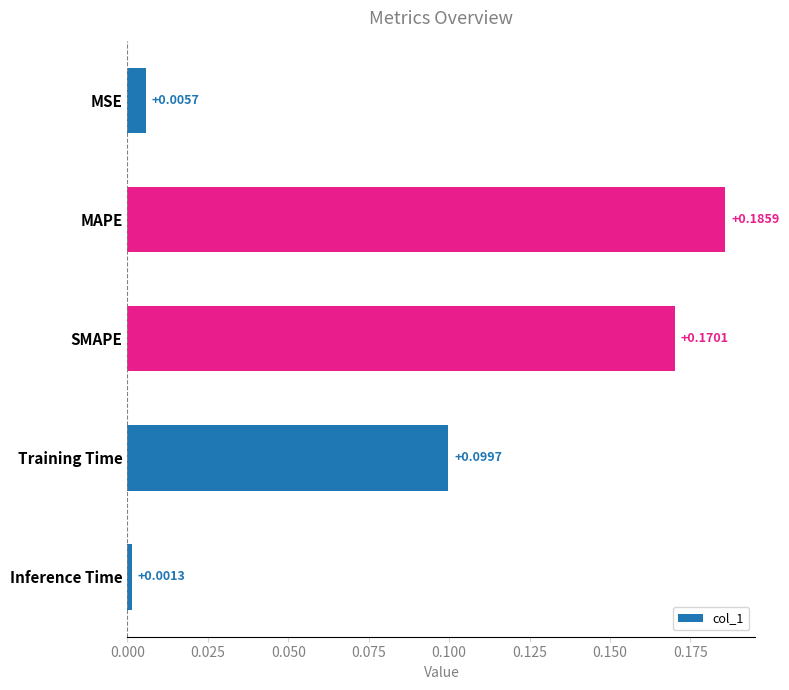

What is the label of the 3rd bar from the top?

SMAPE